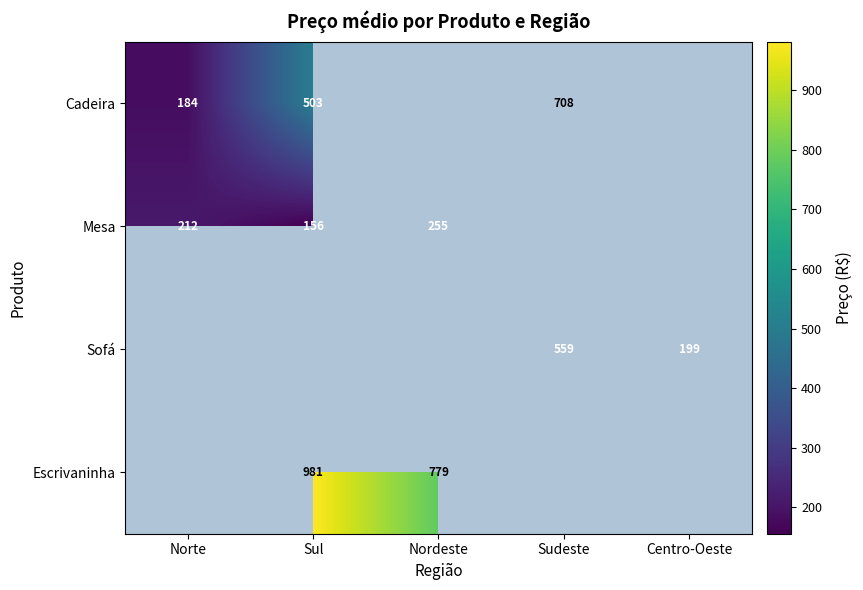

Is it true that Mesa equals 212 at Norte?

True